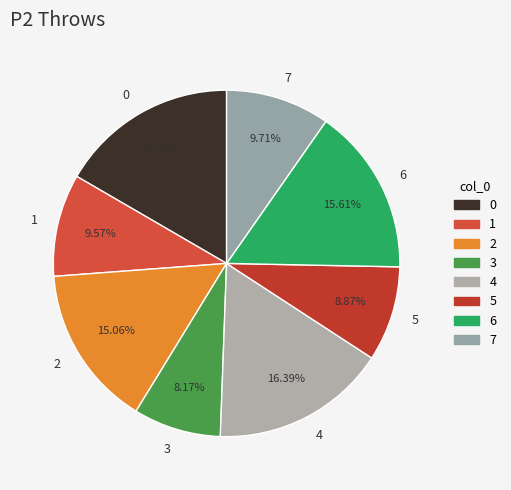

Which slice is the smallest?

3